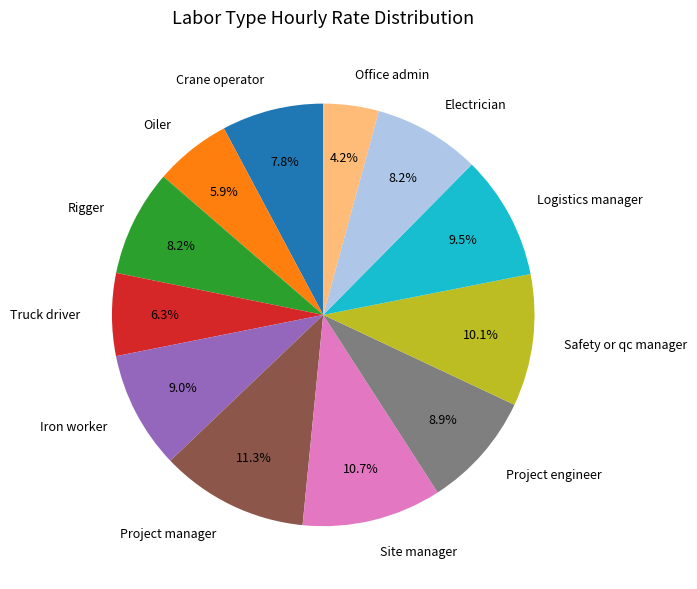

What is the largest slice in the pie chart?

Project manager